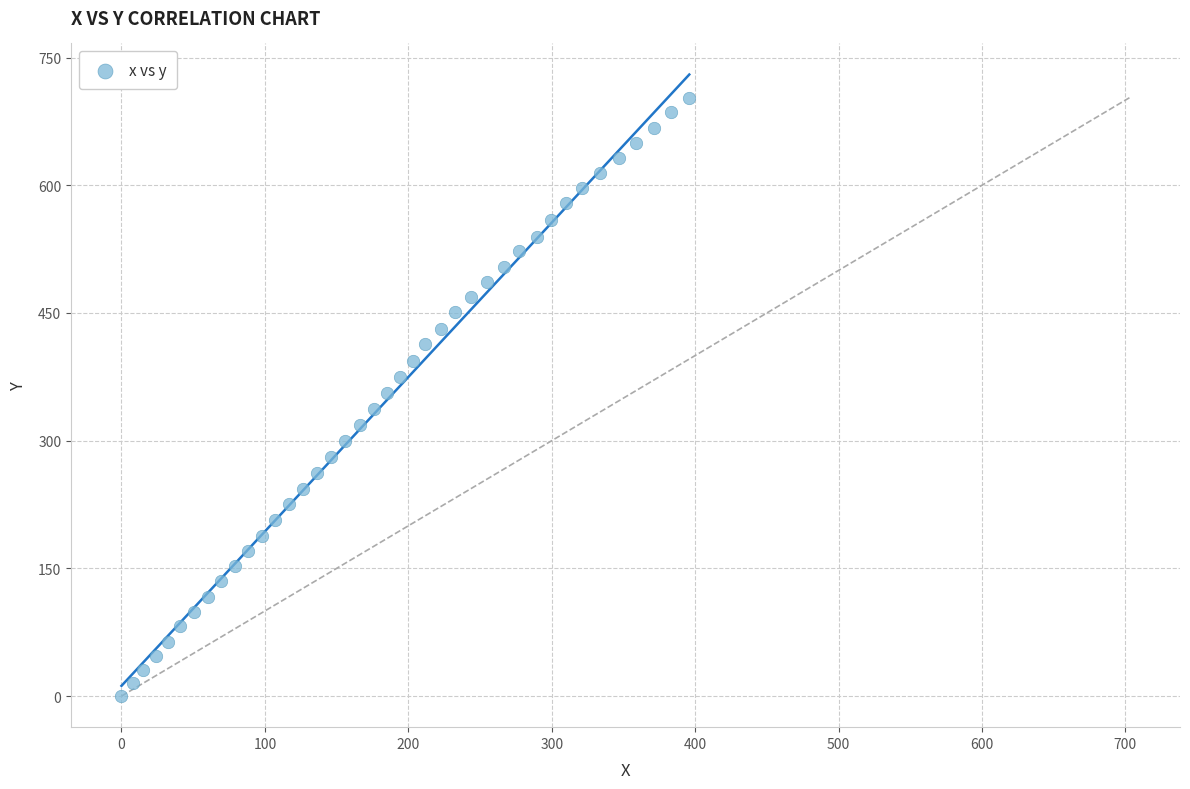

What is the range of X values (max minus min)?

395.9